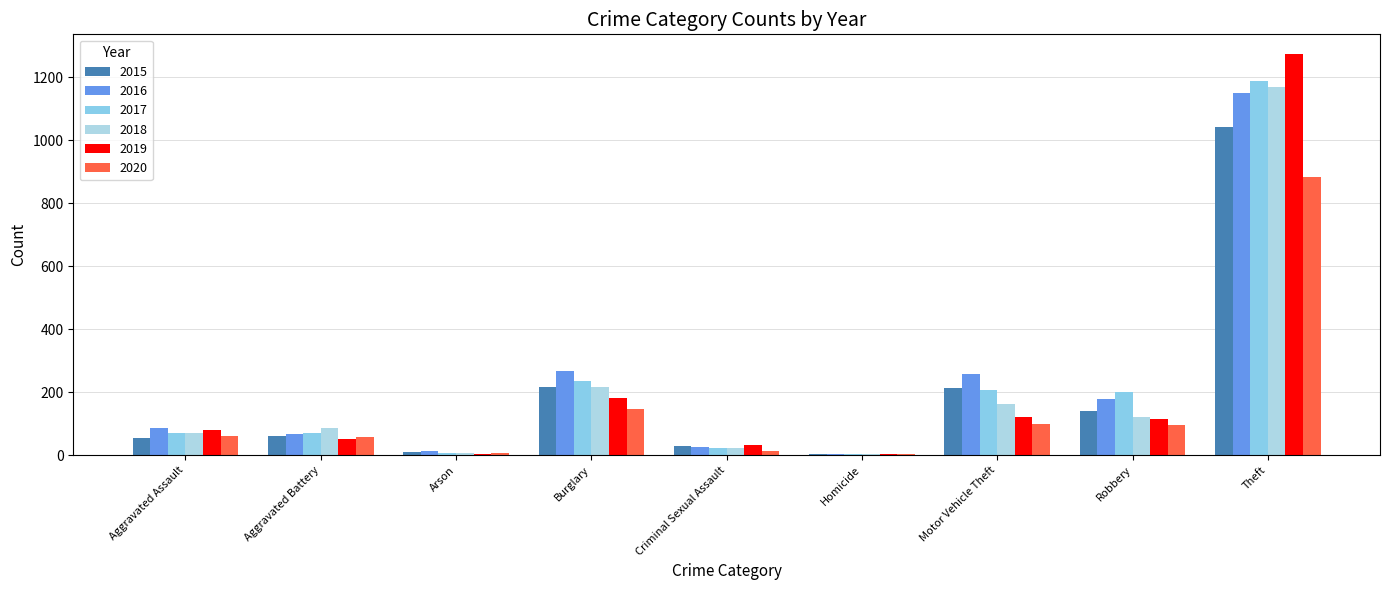

What is the spread (max minus min) of values at Aggravated Battery?

33